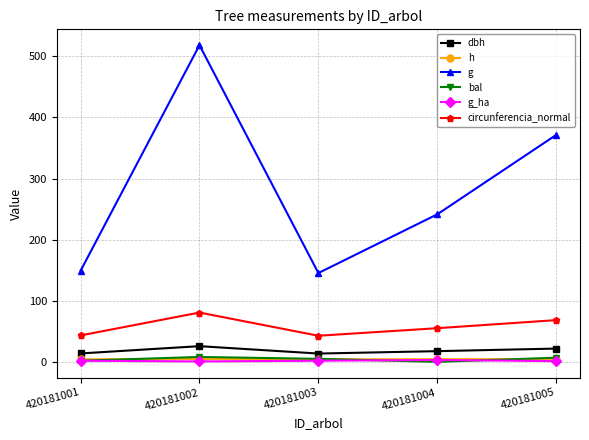

Which series has the largest total across all categories?

g